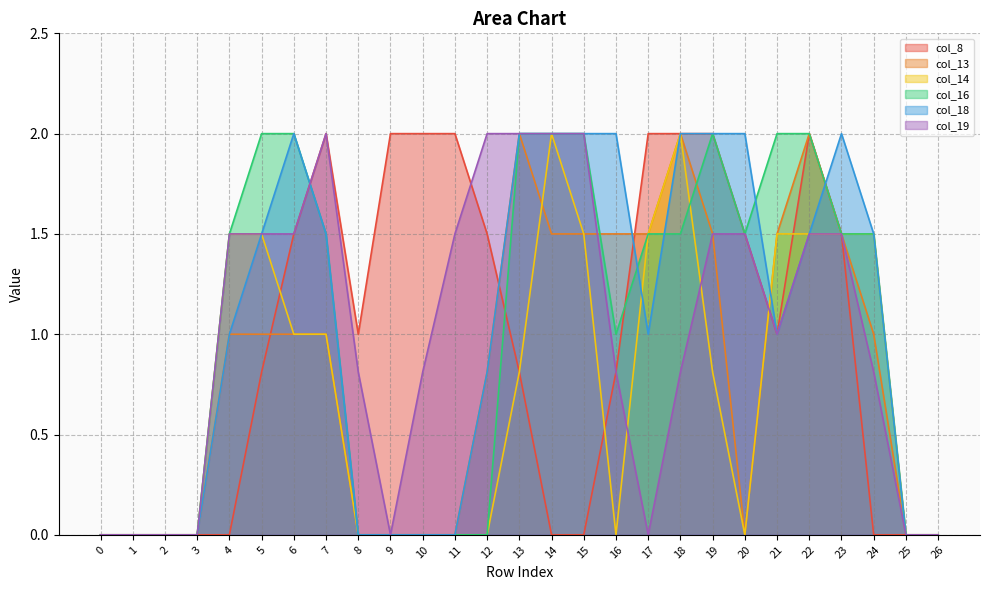

The col_13 series shows 0.0 at 26. True or false?

True